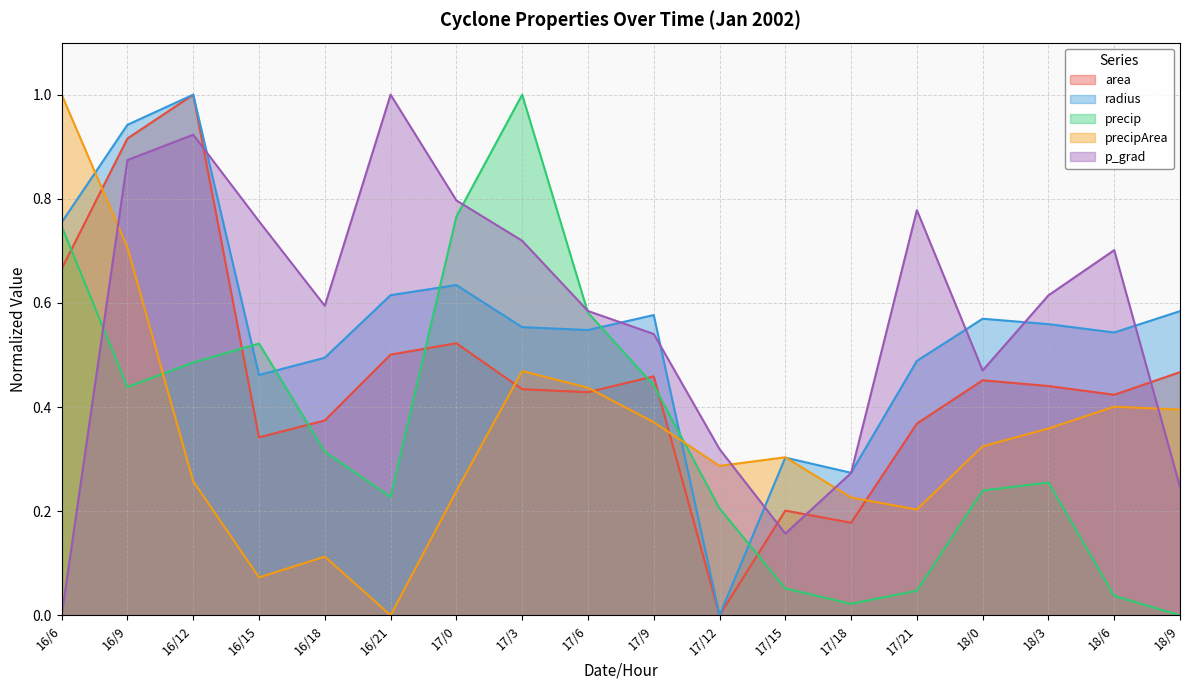

Is the value of p_grad at 18/3 greater than the value of radius at 18/9?

Yes